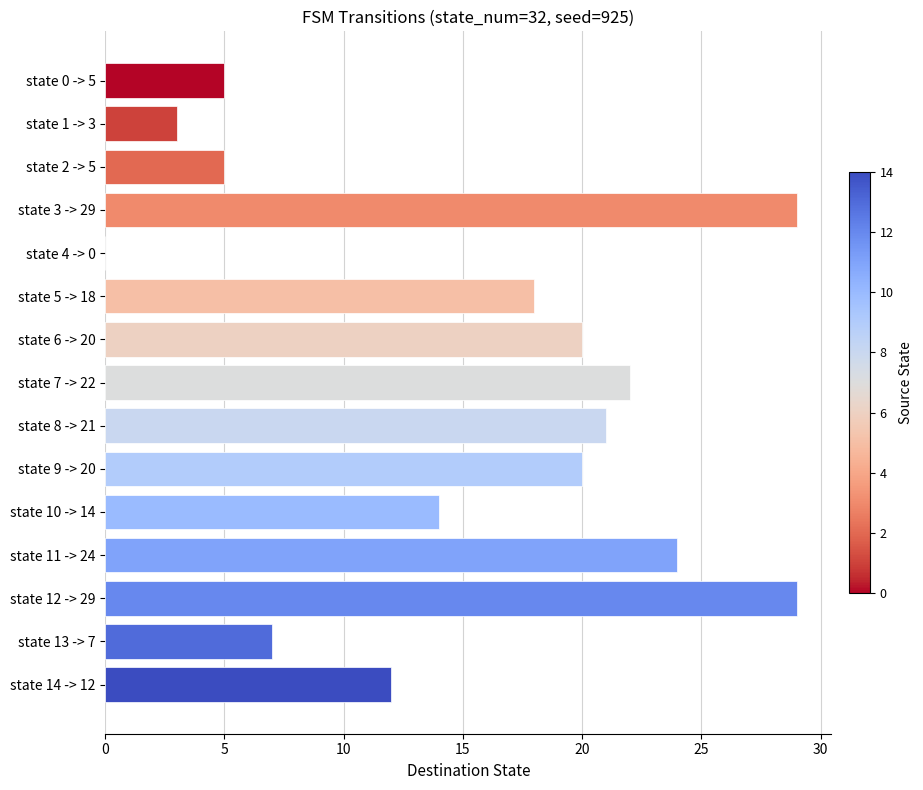

The value at state 1 -> 3 is 3. True or false?

True